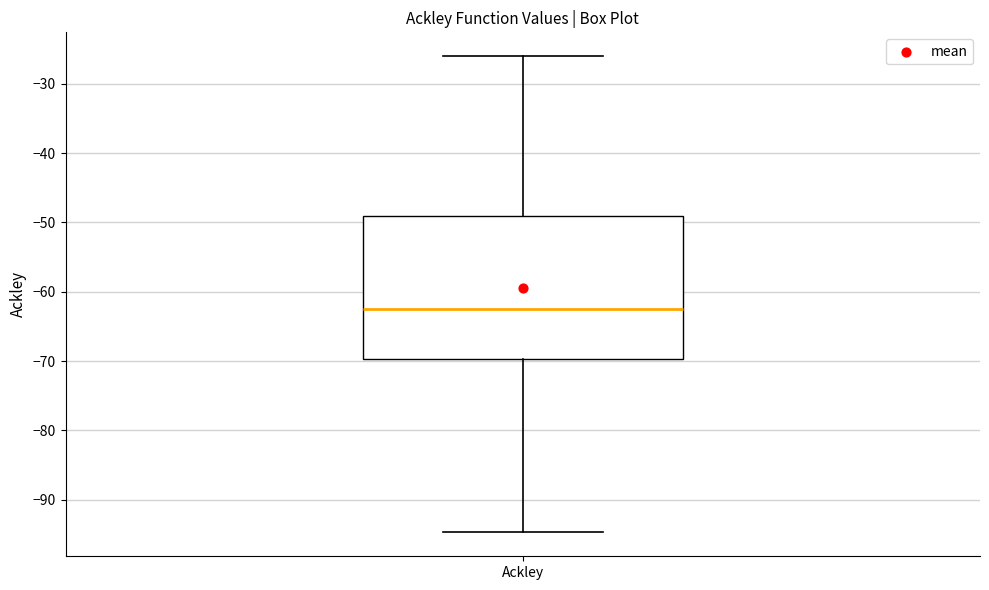

Transcribe this box plot: give where the median line is, the range the box spans, and where the two whiskers end, as read against the y-axis. The values are not printed on the chart, so give them approximately, as read against the axis.

median -62, box -70 to -49, whiskers -95 to -26